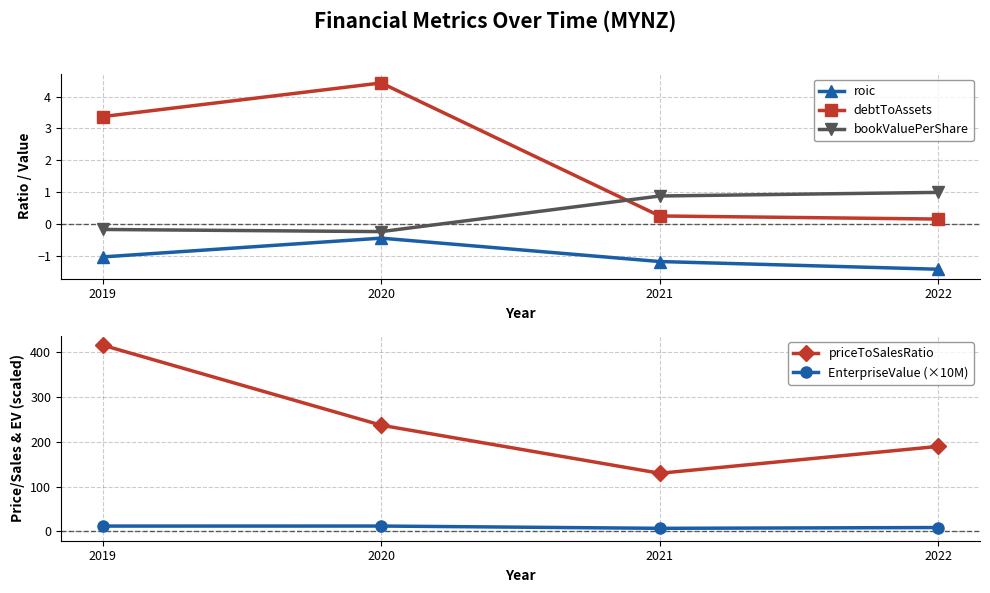

Is this an area chart (filled region under the line)?

No